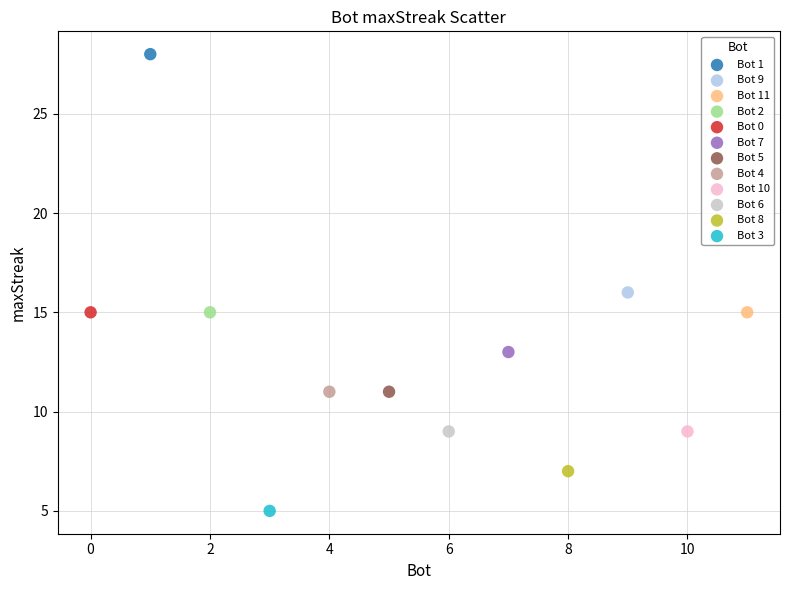

Which series contains the highest Y value?

Bot 1